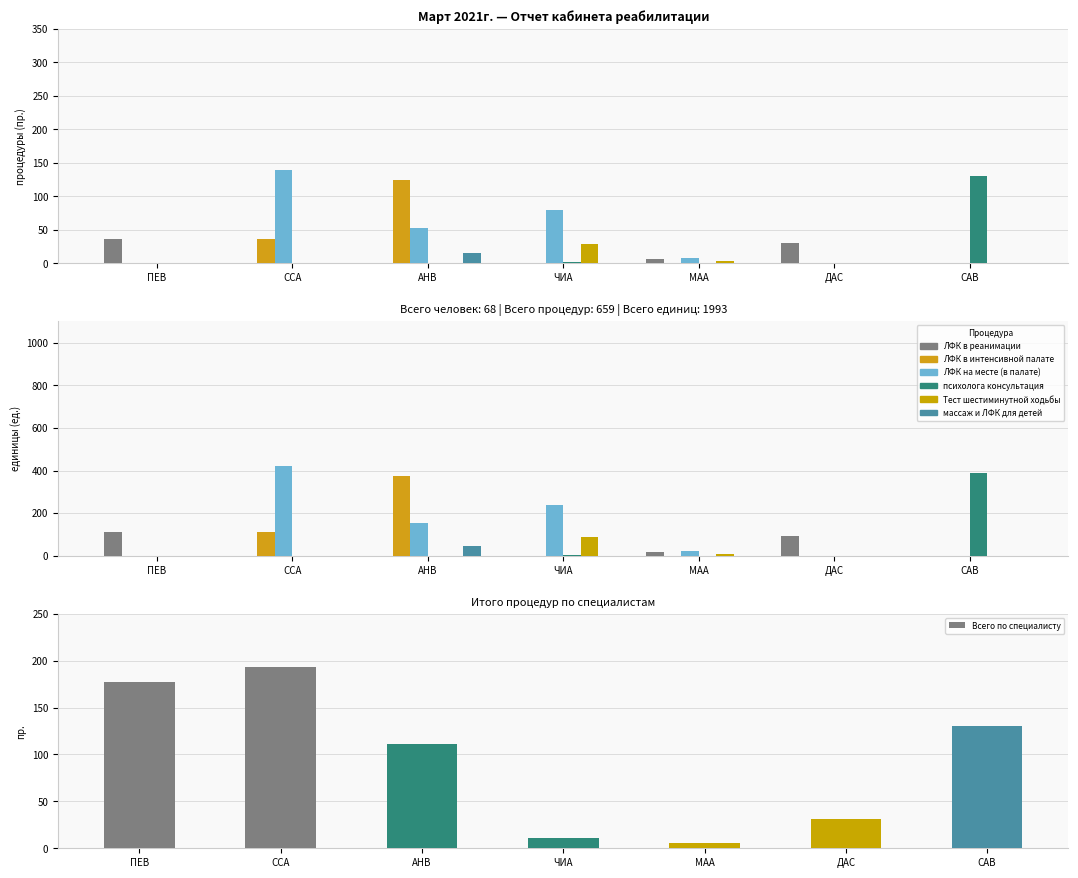

At ССА, list the series in order from largest to smallest.

ЛФК на месте (в палате), ЛФК в интенсивной палате, ЛФК в реанимации, психолога консультация, Тест шестиминутной ходьбы, массаж и ЛФК для детей